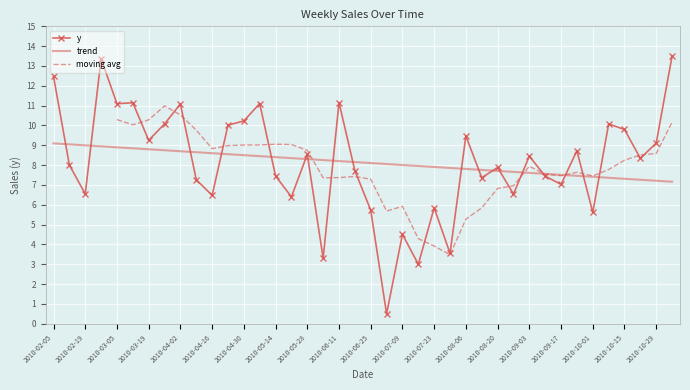

How many data points does each series have?

40